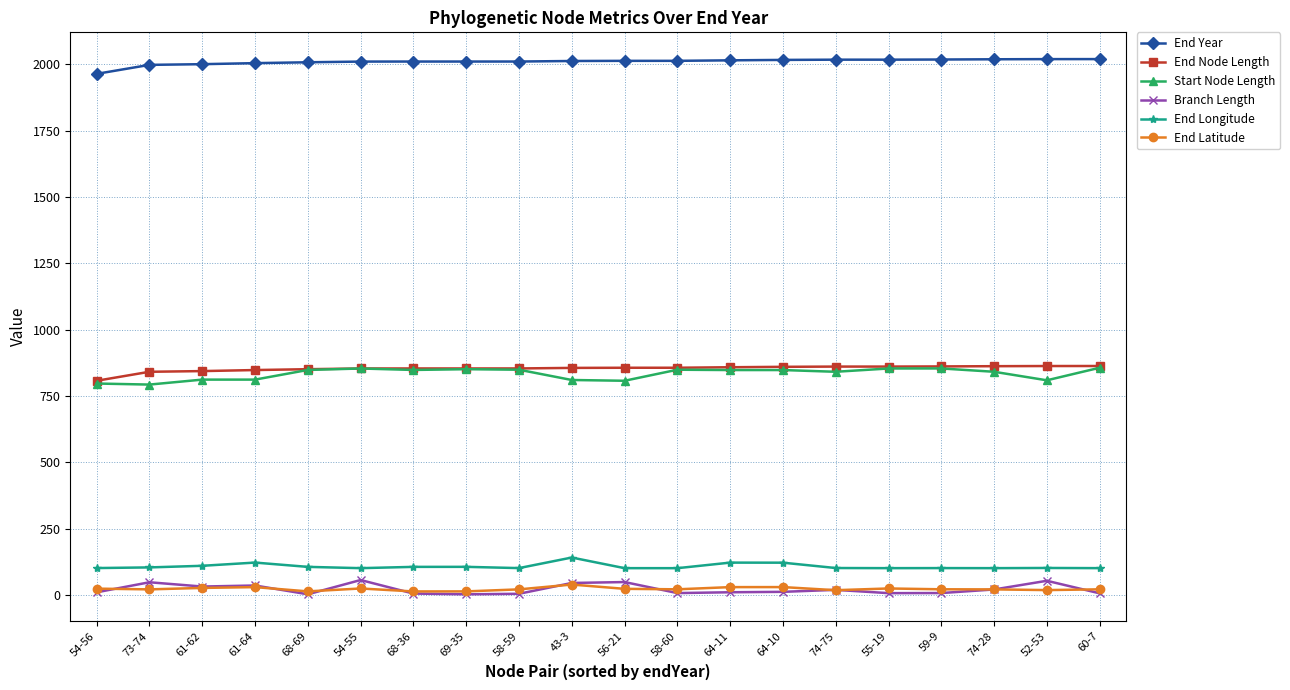

Is the value of End Longitude at 74-75 greater than the value of End Year at 58-59?

No